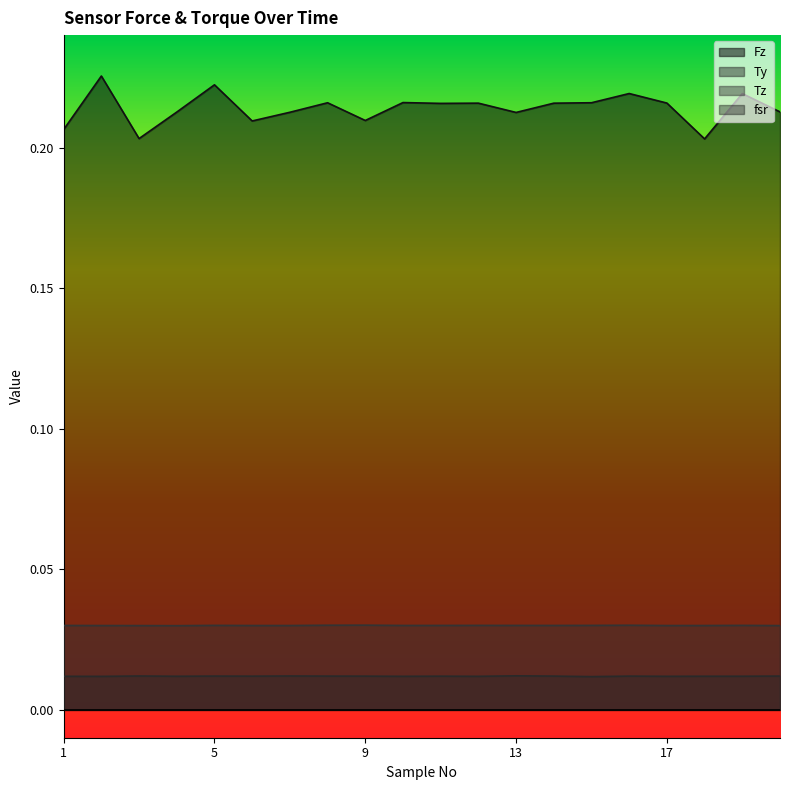

Which series has the largest range (max minus min)?

Fz